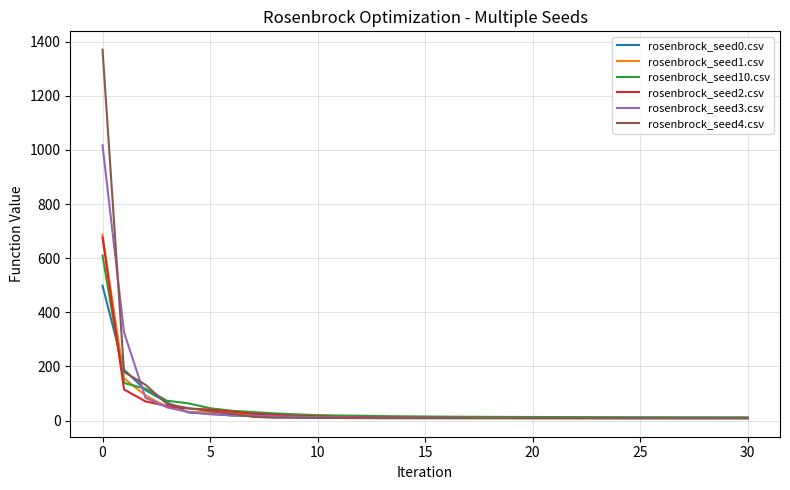

Which series has the largest range (max minus min)?

rosenbrock_seed4.csv